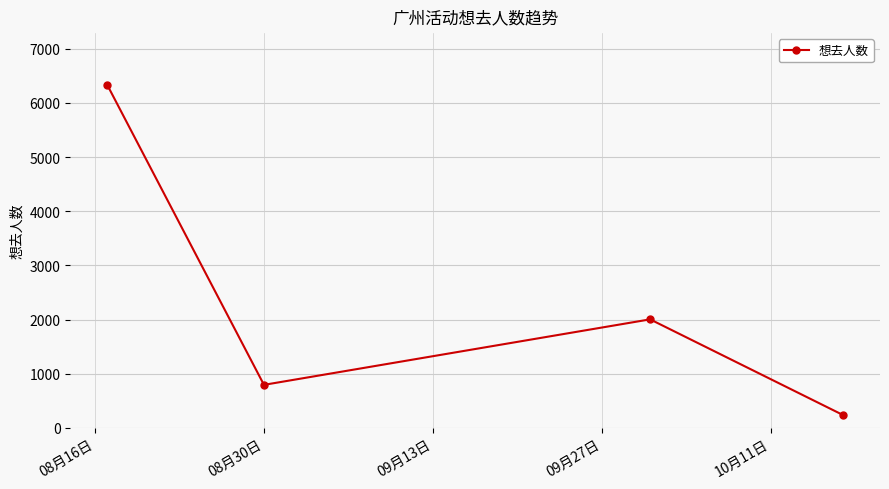

What is the value of the 1st point from the left?

6340